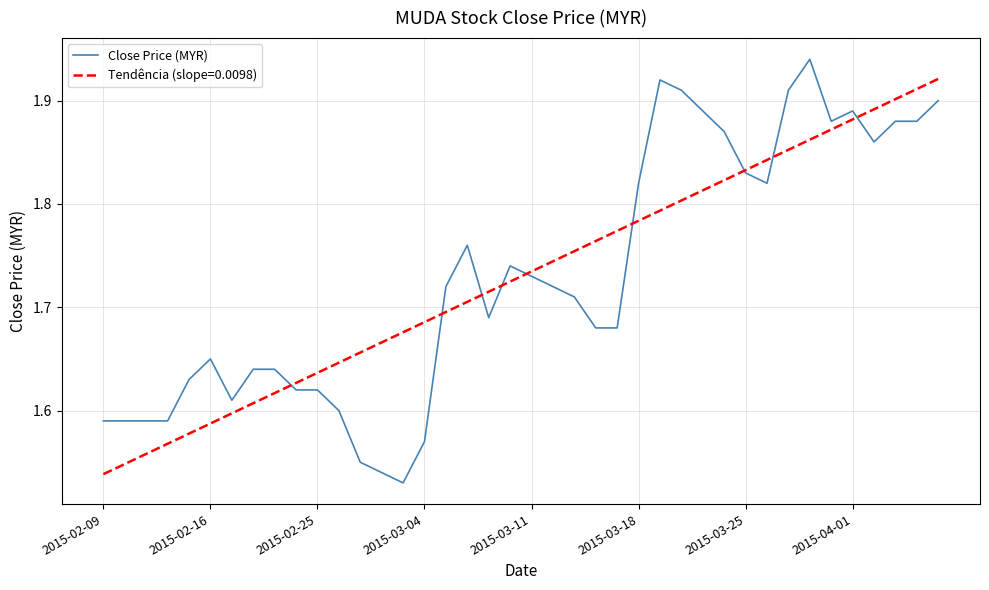

List the series in order of their peak value, lowest first.

Tendência (slope=0.0098), Close Price (MYR)